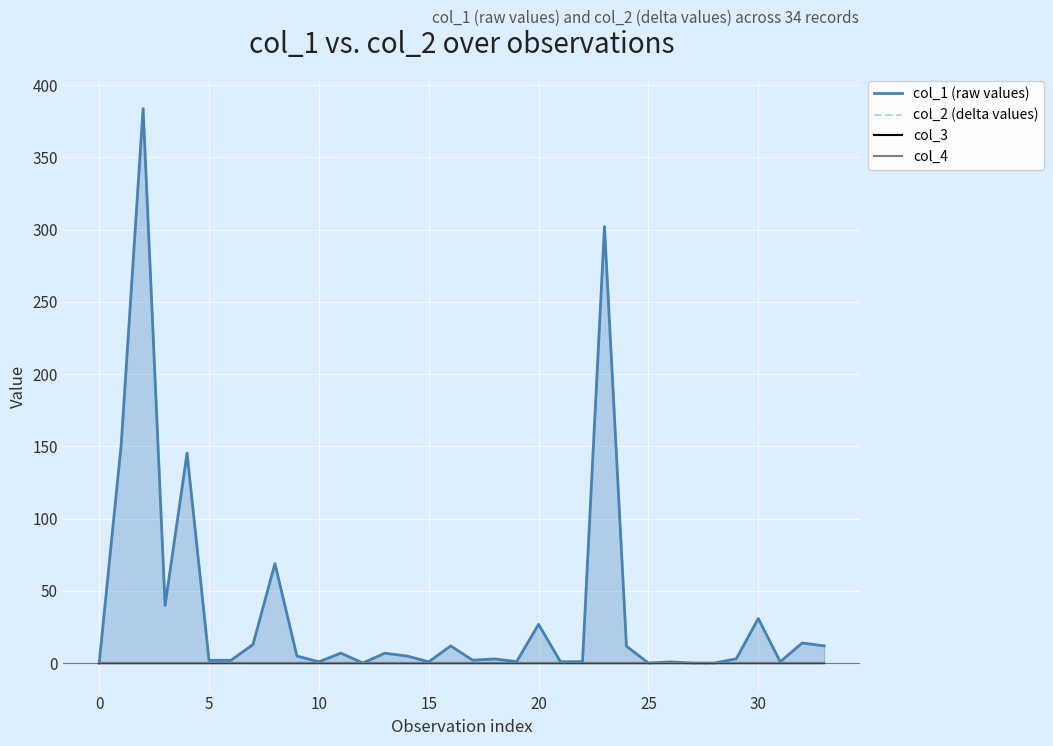

What is the label of the 15th point from the left?

14